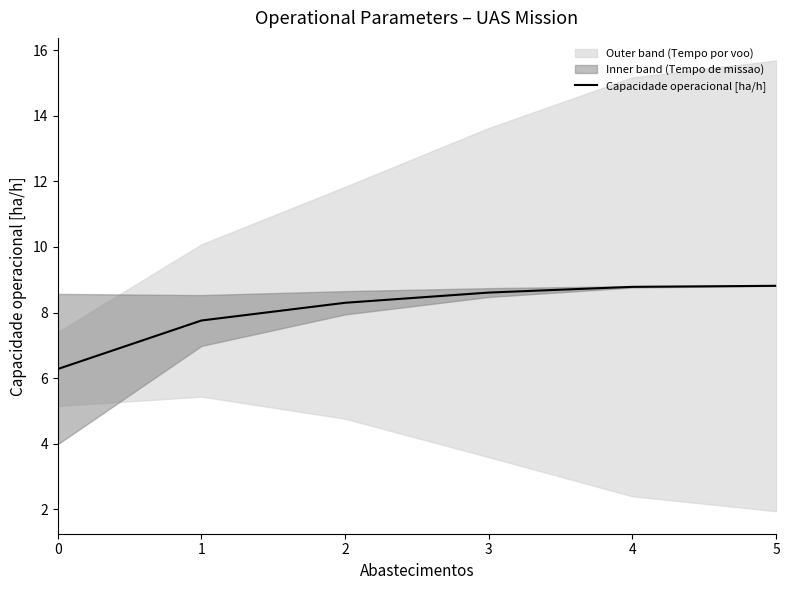

What is the sum of all values?

48.5